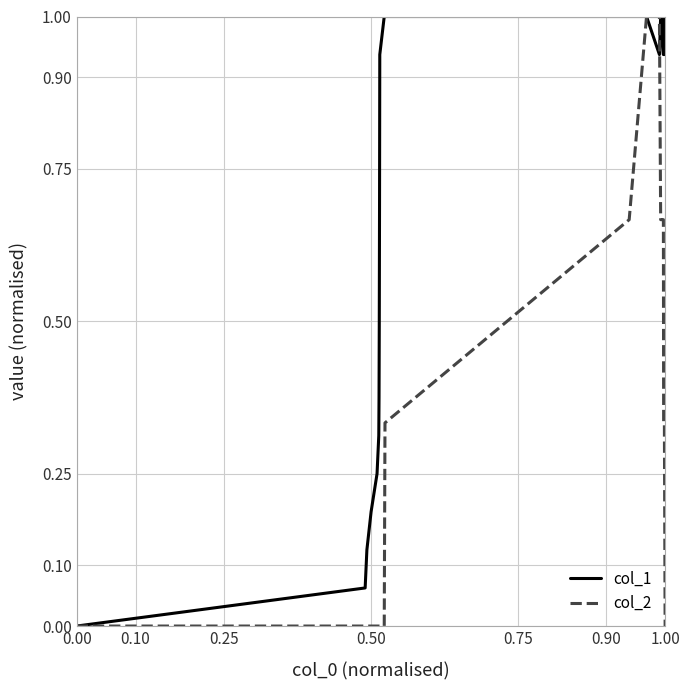

List the series in order of their overall mean, lowest first.

col_2, col_1